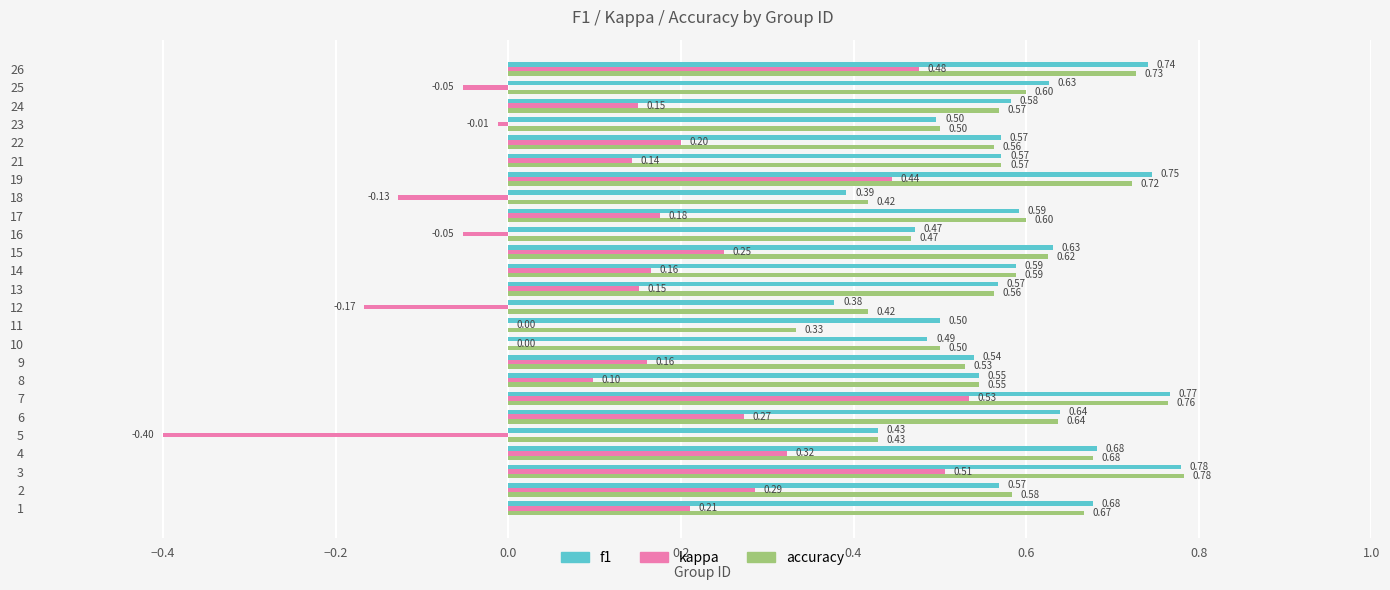

Is the value of accuracy at 16 greater than the value of kappa at 17?

Yes